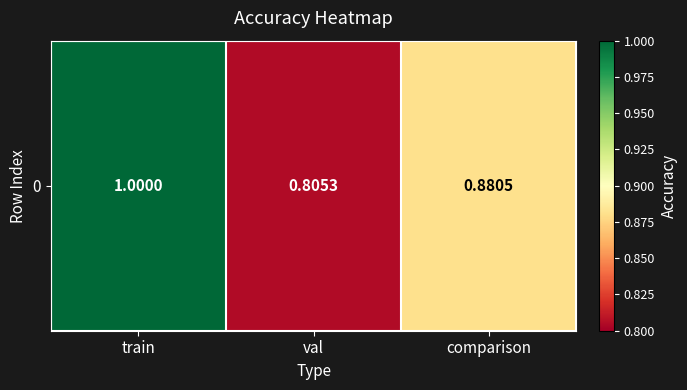

Rank the categories by value from highest to lowest.

train, comparison, val